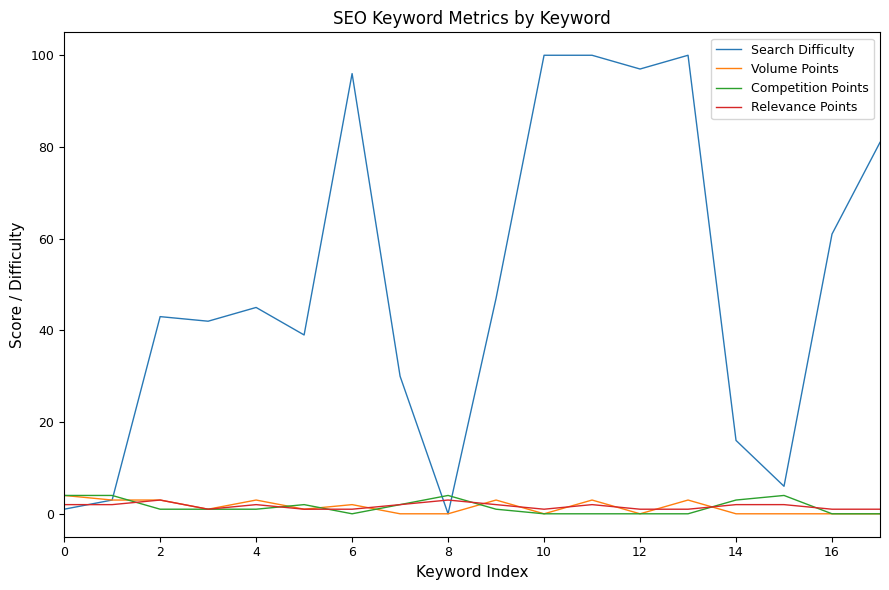

Which series has the largest total across all categories?

Search Difficulty